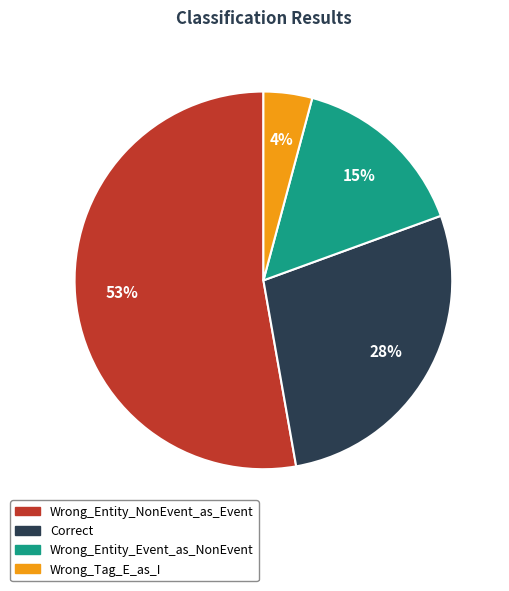

The Correct slice represents 16% of the pie. True or false?

False